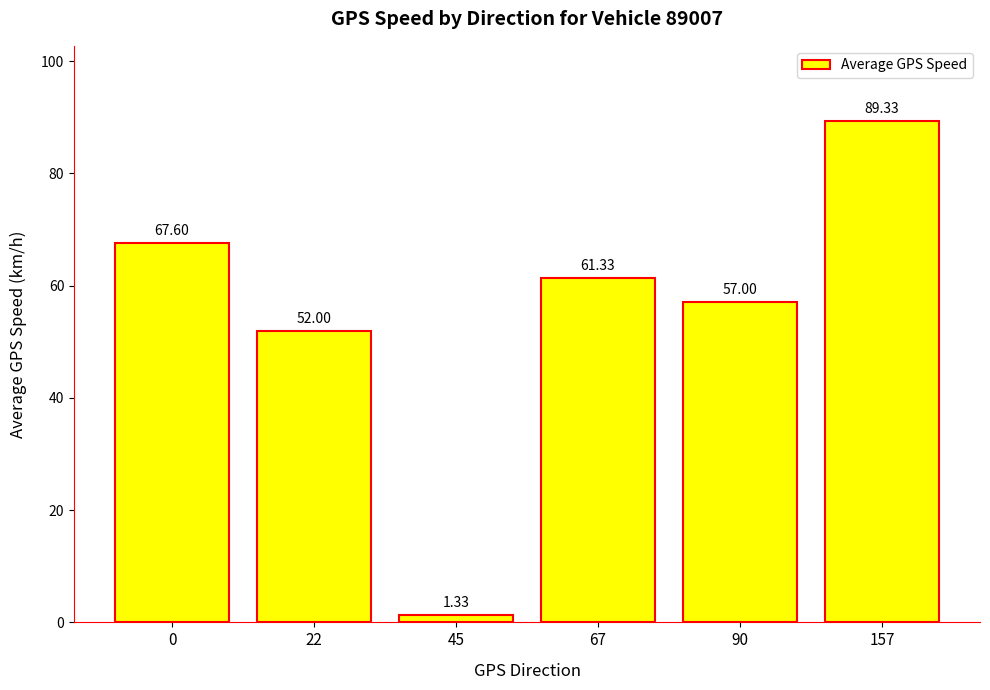

What value does the data have at 157?

89.3